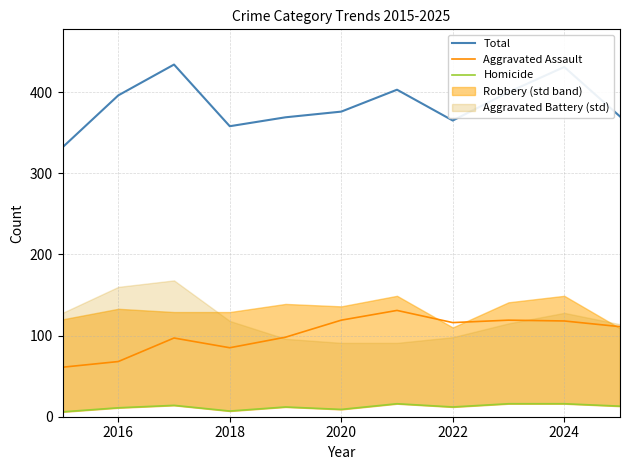

At which label is Total closest to 383?

2020